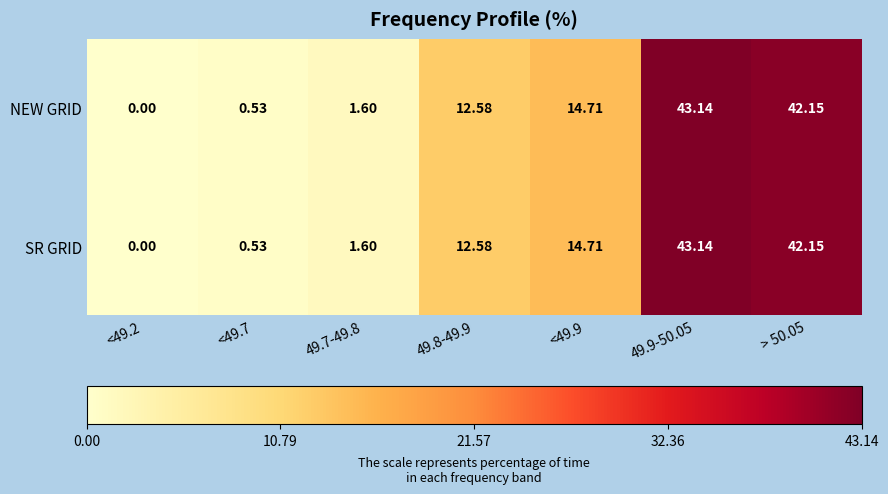

Is the value of SR GRID at 49.9-50.05 greater than the value of NEW GRID at <49.2?

Yes